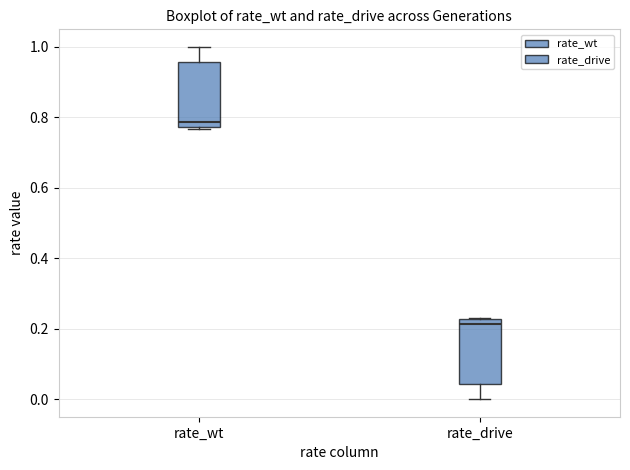

Which box's median line is the highest?

rate_wt